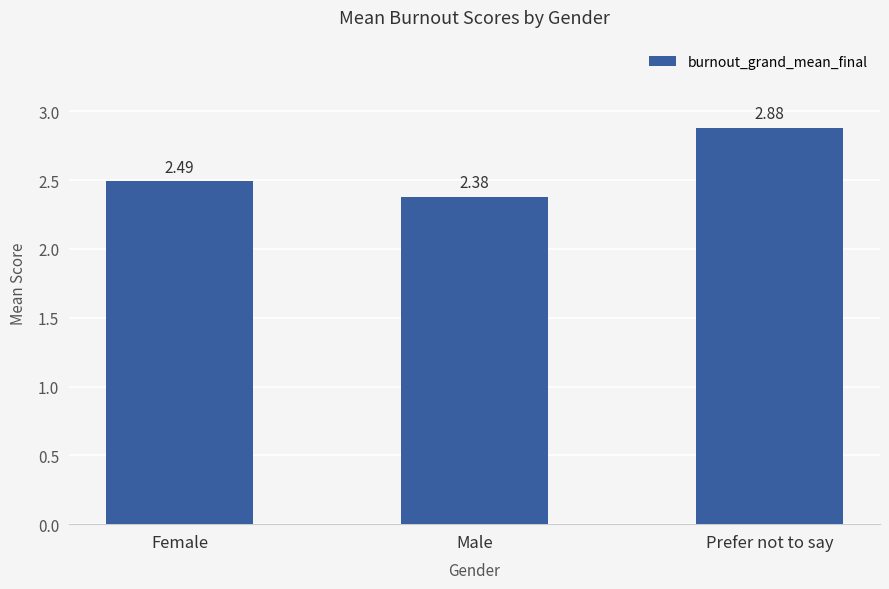

How many distinct data groups are displayed?

1